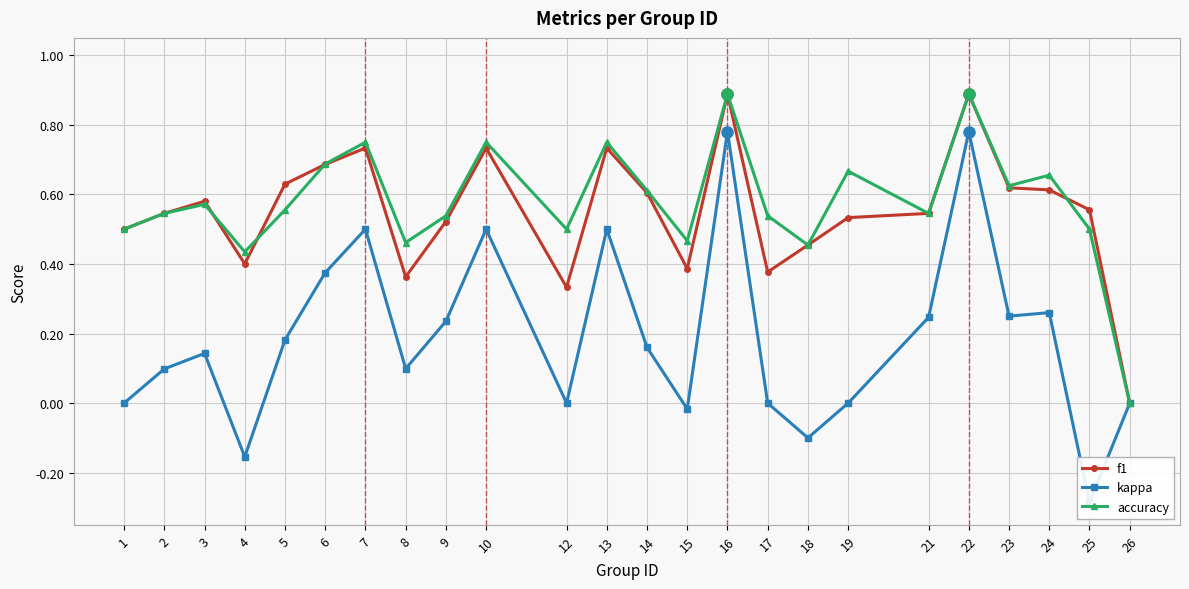

What is the spread (max minus min) of values at 13?

0.2